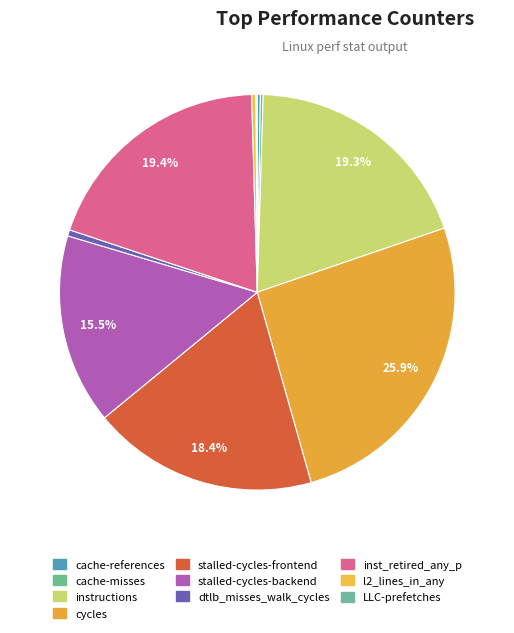

What percentage is NOT represented by cycles?

74.1%